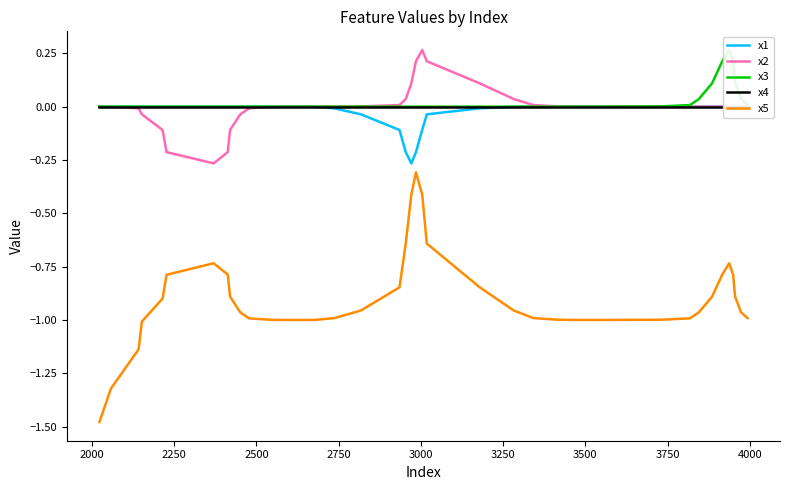

True or false: x2 and x5 intersect in this chart.

False